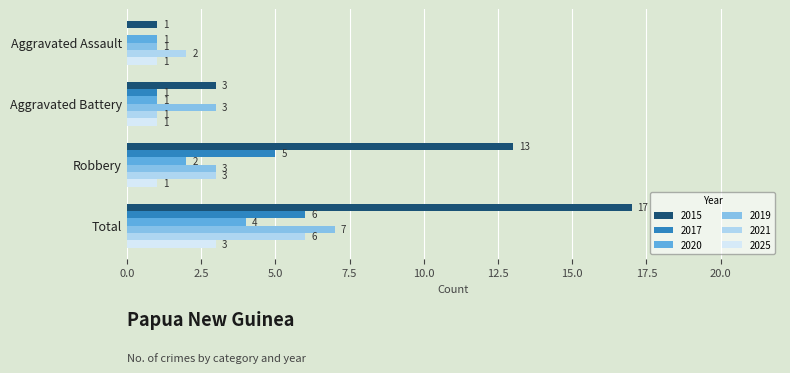

Between Aggravated Assault and Total, which series saw the biggest shift?

2015